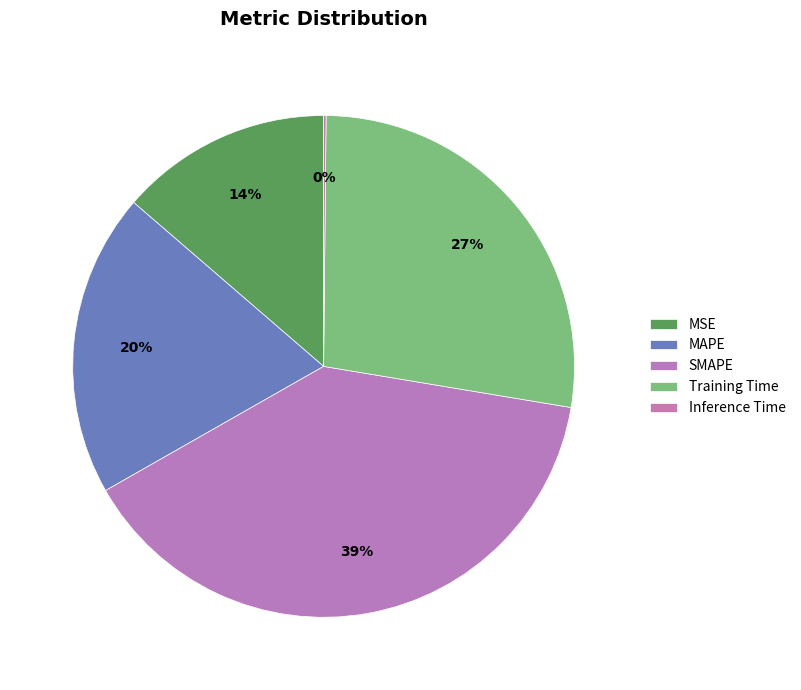

The Training Time slice represents 27% of the pie. True or false?

True